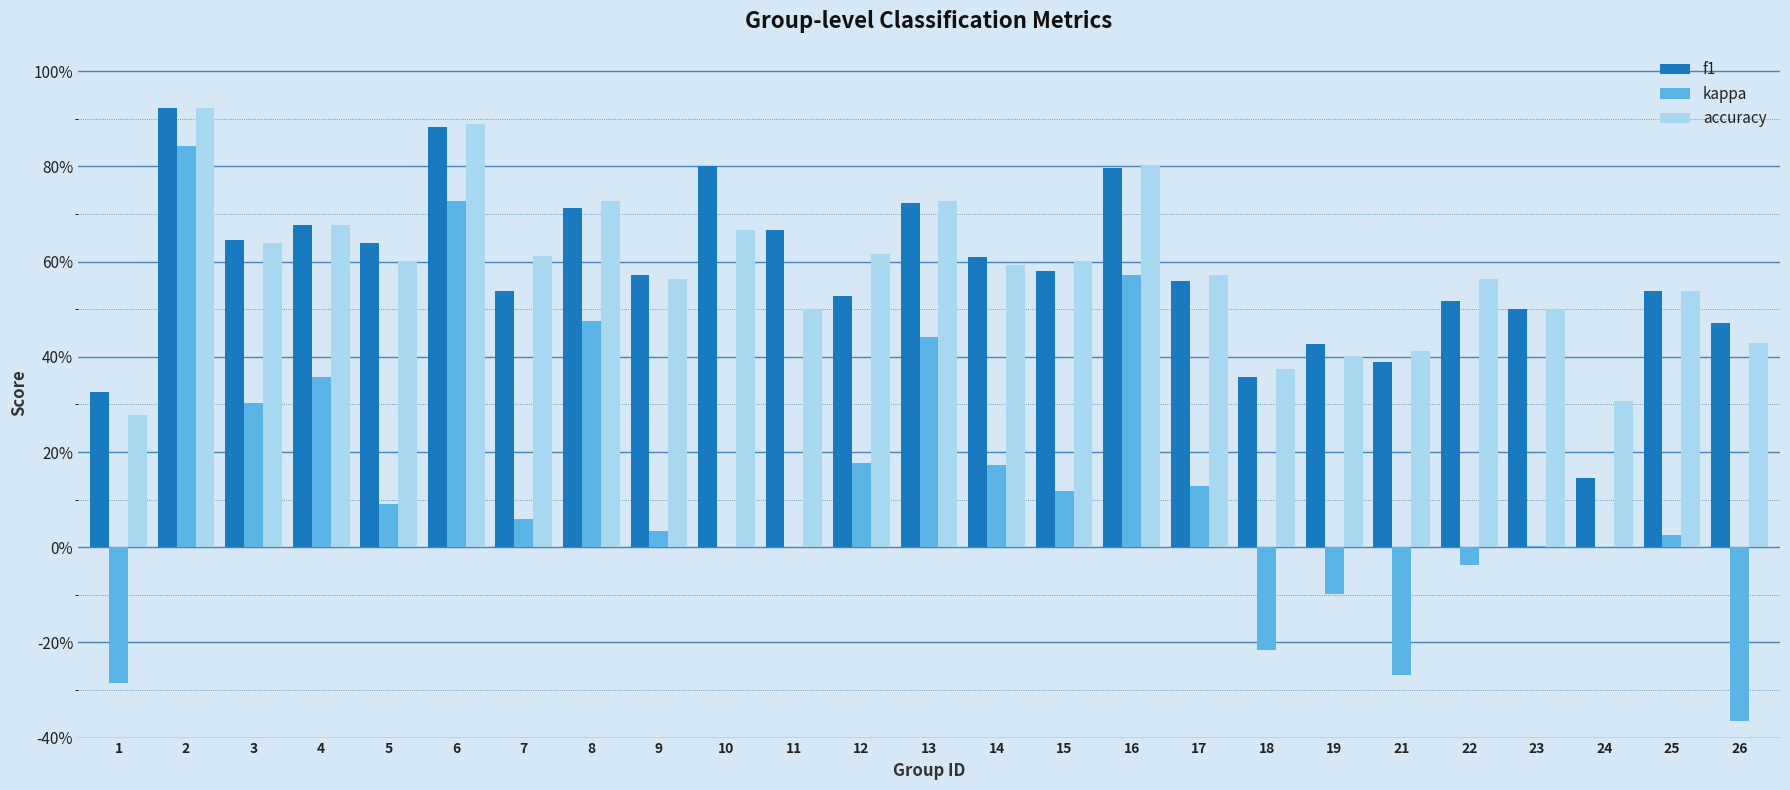

Rank the series by their maximum value, from highest to lowest.

accuracy, f1, kappa